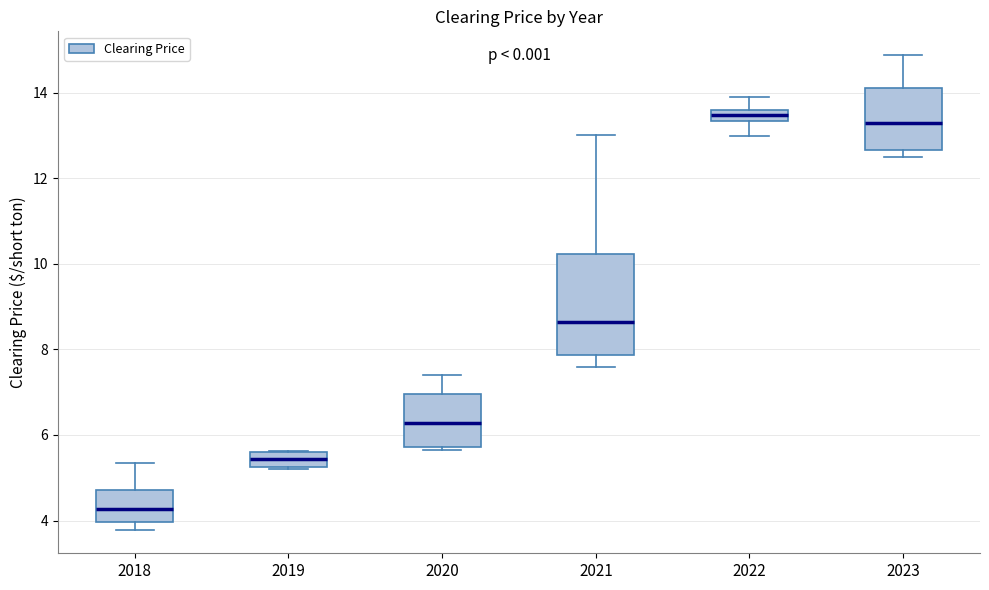

Which box is the tallest, from its lower edge to its upper edge?

2021